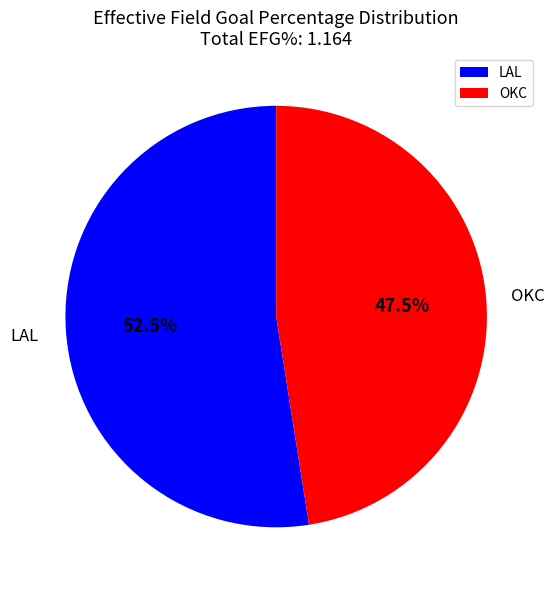

Combined, what portion of the pie is LAL and OKC?

100.0%